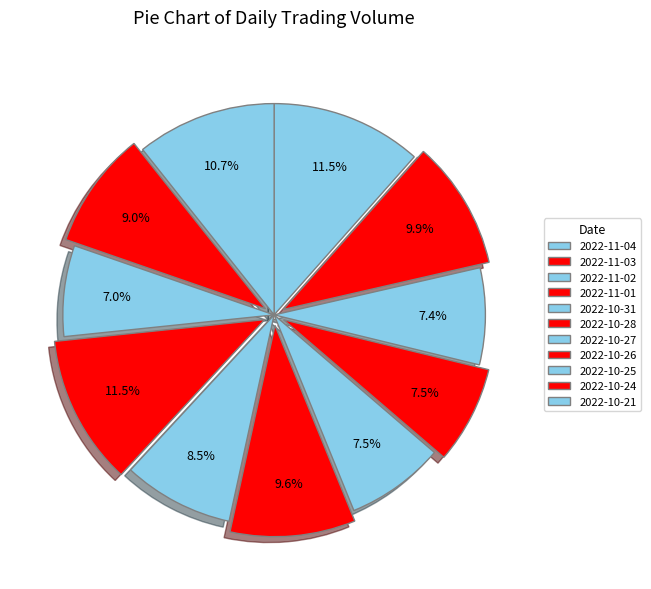

Rank the categories by value from lowest to highest.

2022-10-25, 2022-11-02, 2022-11-01, 2022-10-31, 2022-10-27, 2022-10-24, 2022-10-28, 2022-11-03, 2022-10-21, 2022-10-26, 2022-11-04